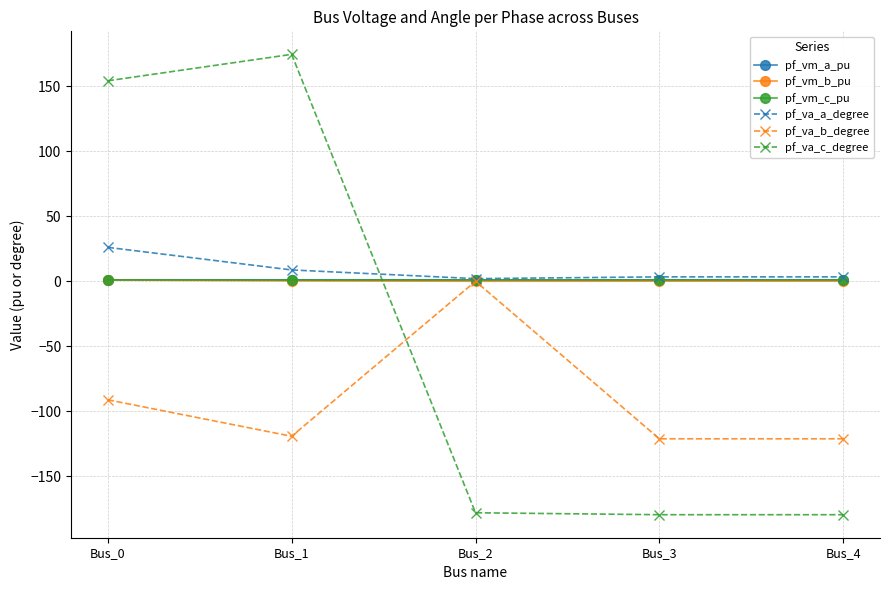

The pf_va_b_degree series shows -91.1 at Bus_0. True or false?

True